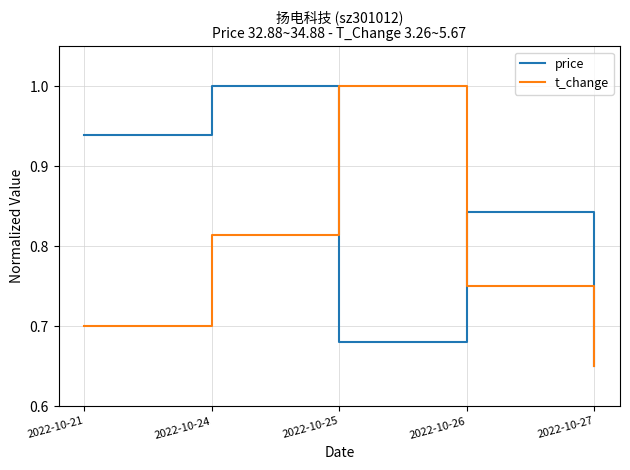

At which label is t_change closest to 0?

2022-10-27